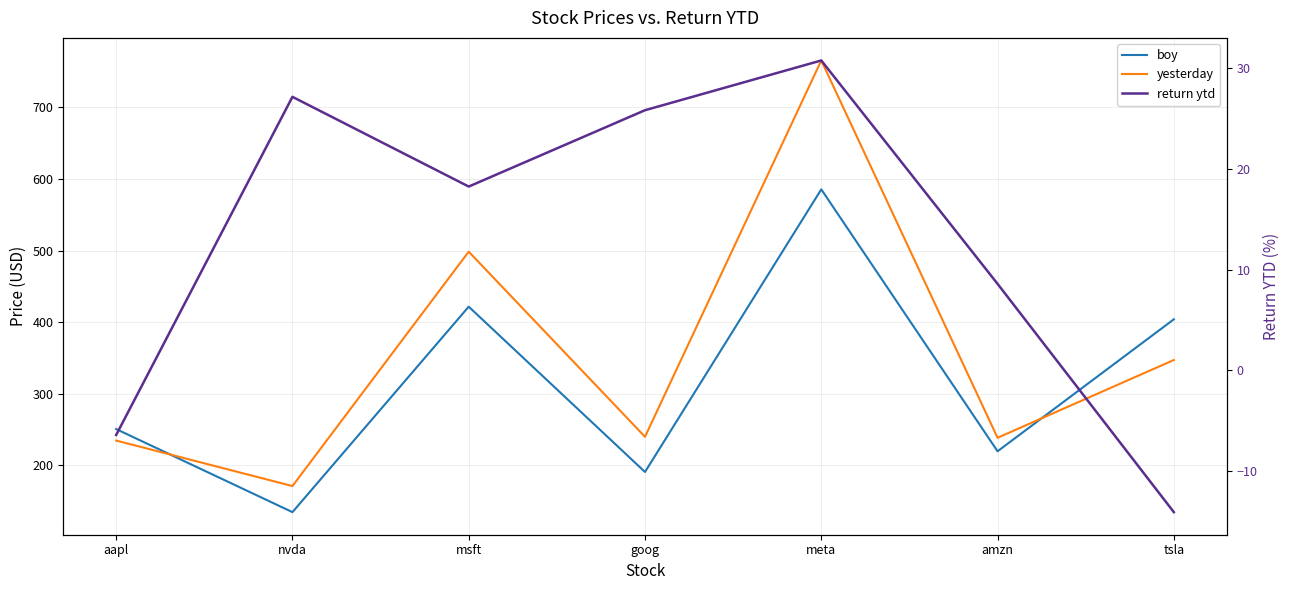

Which has a higher value, aapl or msft?

msft